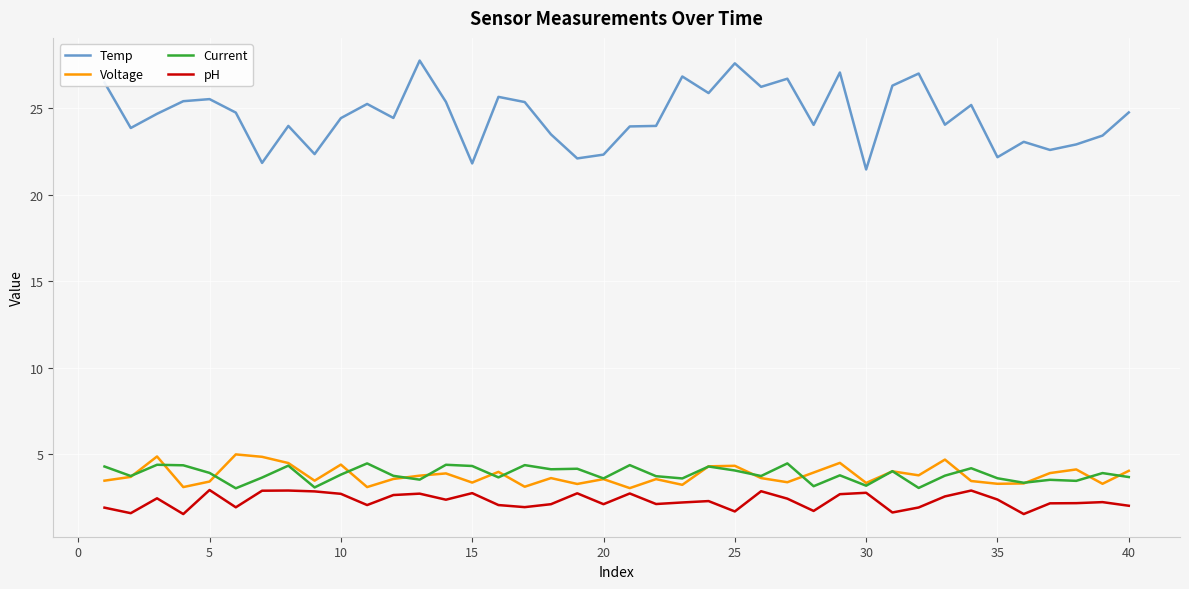

List the series in order of their peak value, lowest first.

pH, Current, Voltage, Temp